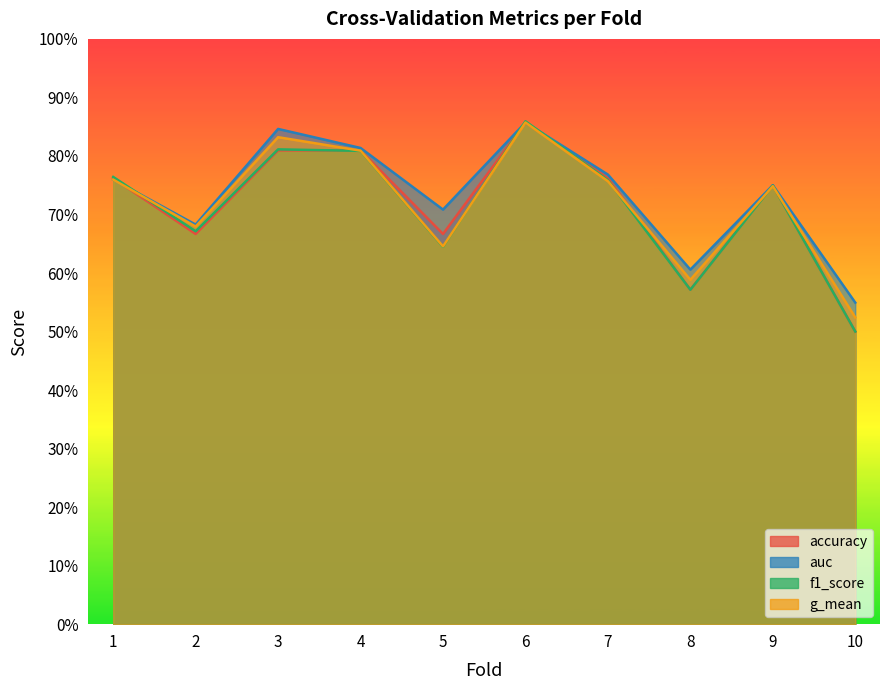

Rank the series at 8 from lowest to highest value.

accuracy, f1_score, g_mean, auc